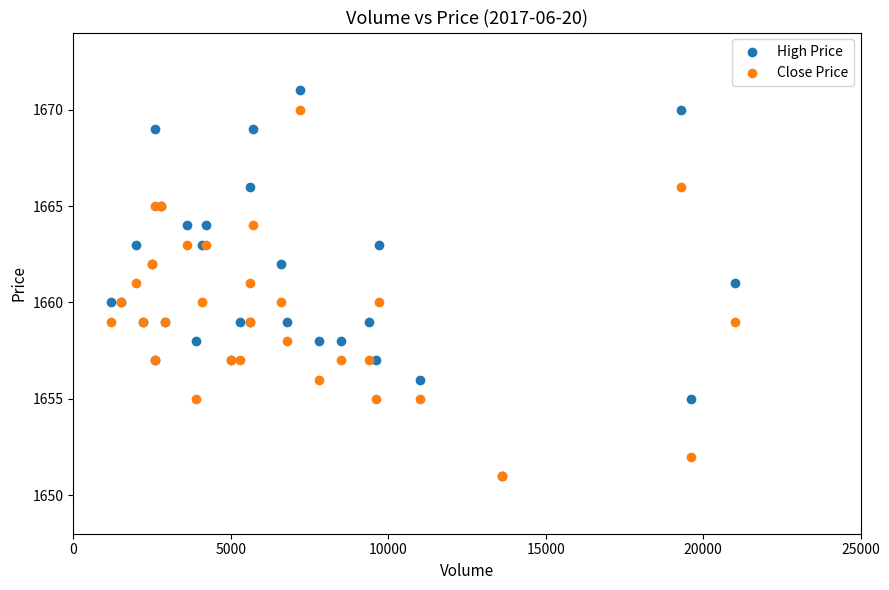

Which series reaches the maximum Y coordinate?

High Price